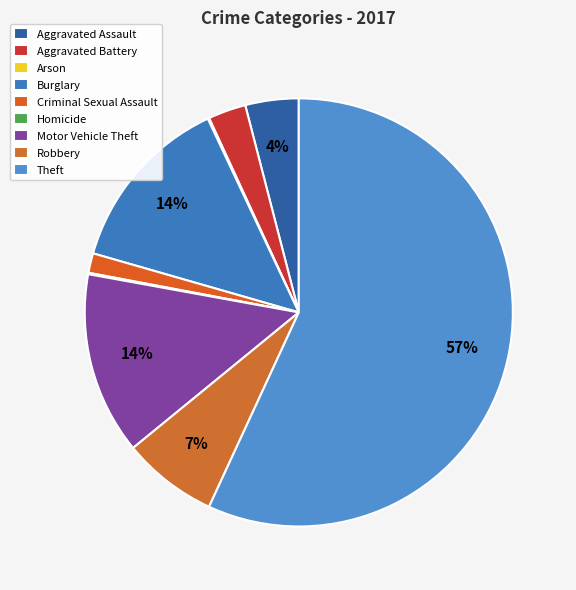

Which category has the biggest portion of the pie?

Theft